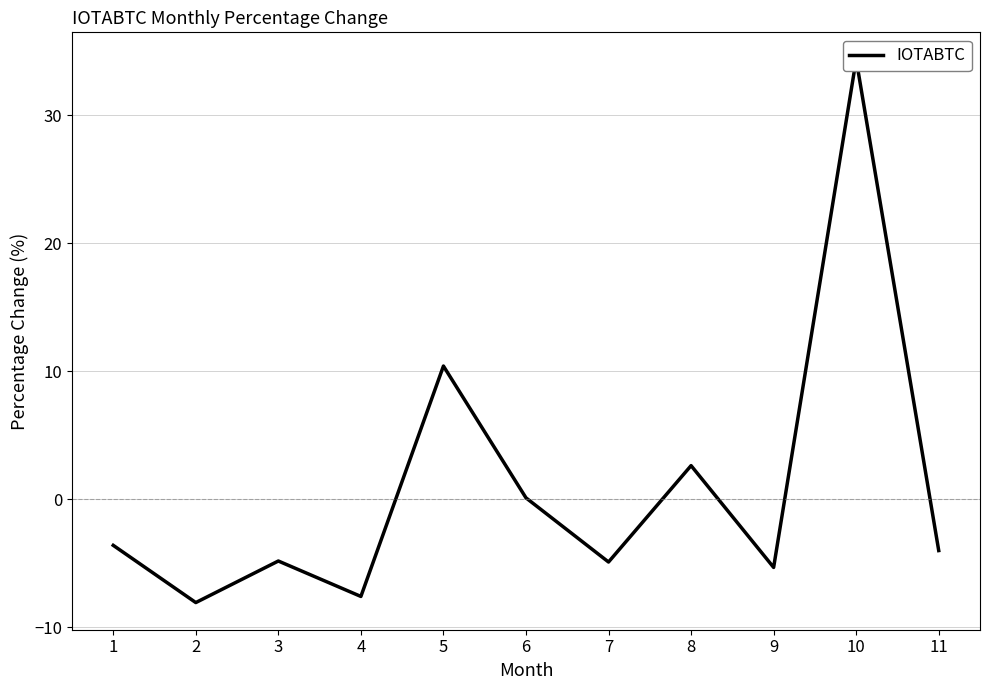

What is the change in value from 2 to 8?

+10.7